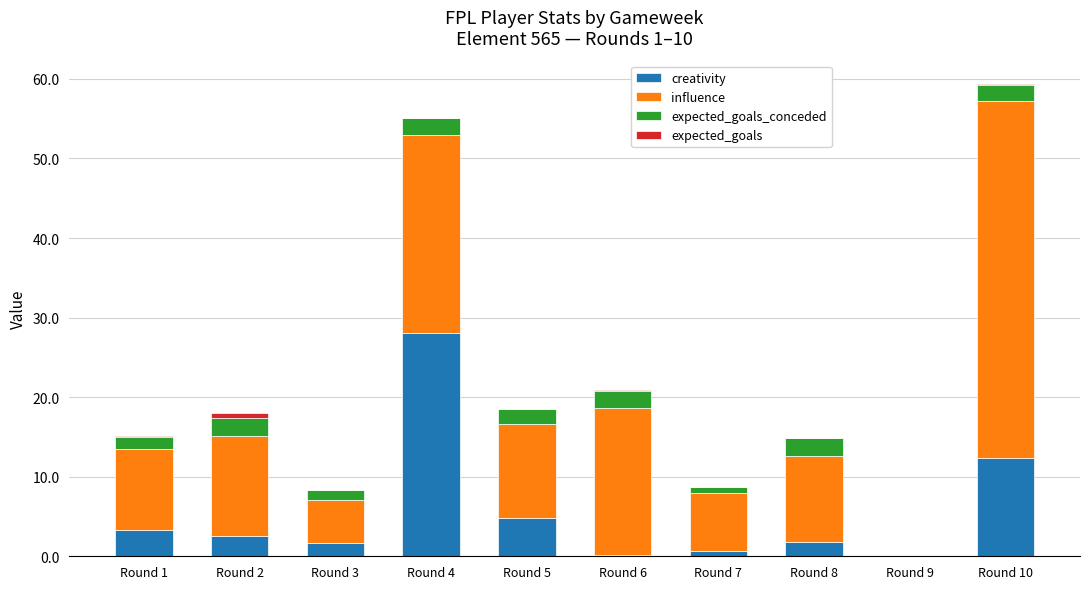

Is it true that creativity equals 1.7 at Round 3?

True